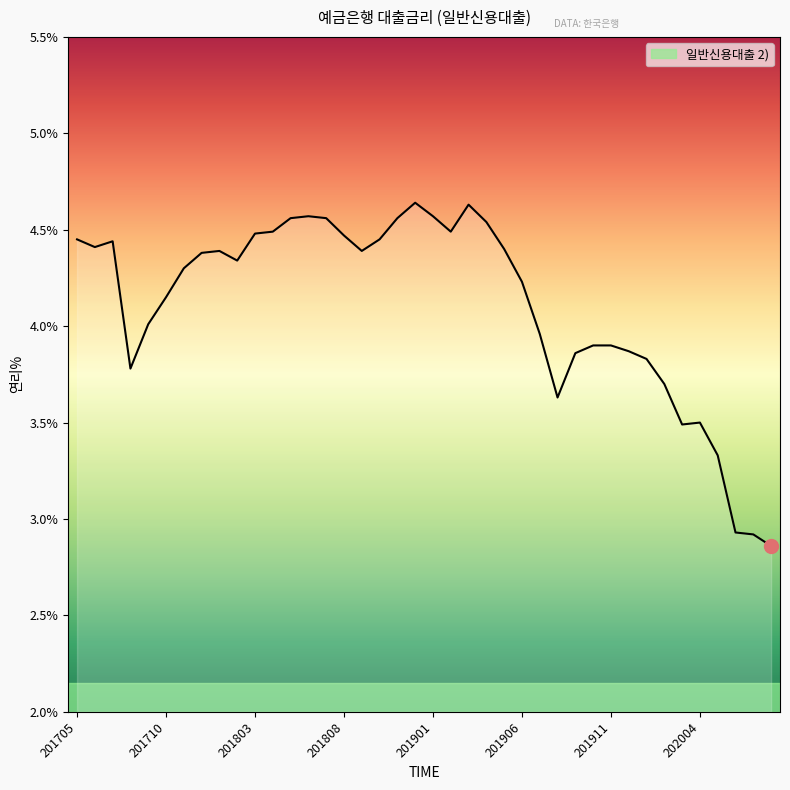

What is the difference between the maximum and minimum values?

1.8